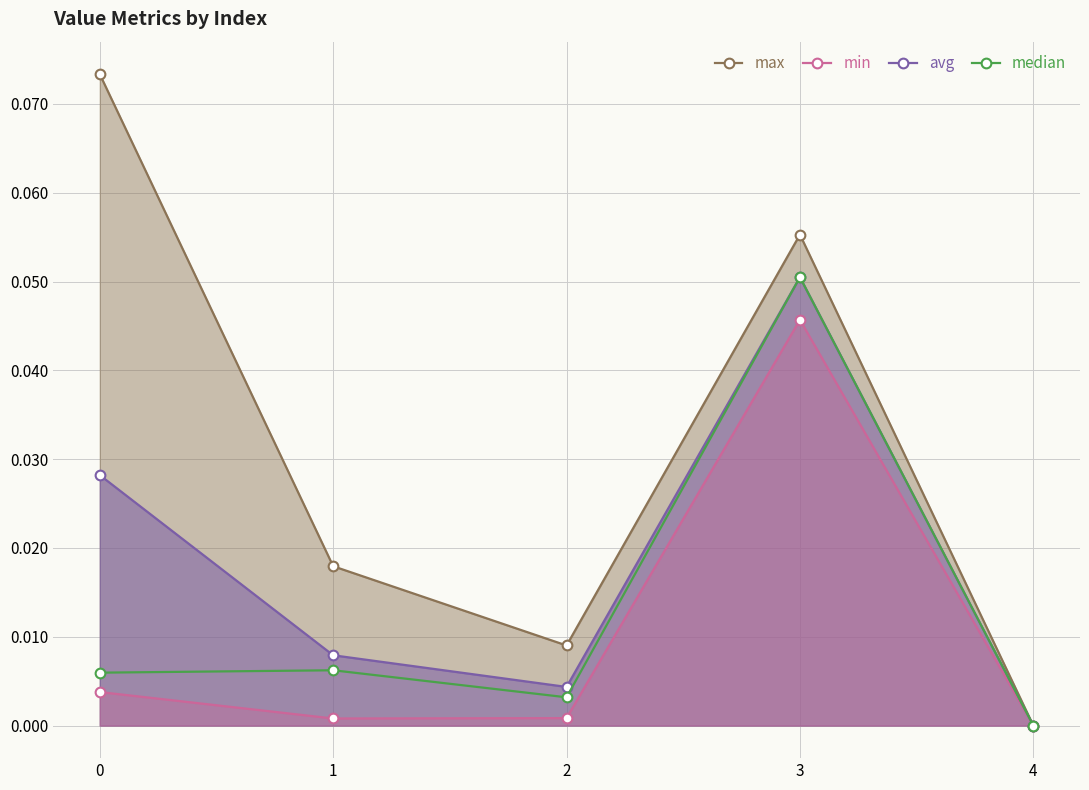

At how many categories does at least one series exceed 0?

4